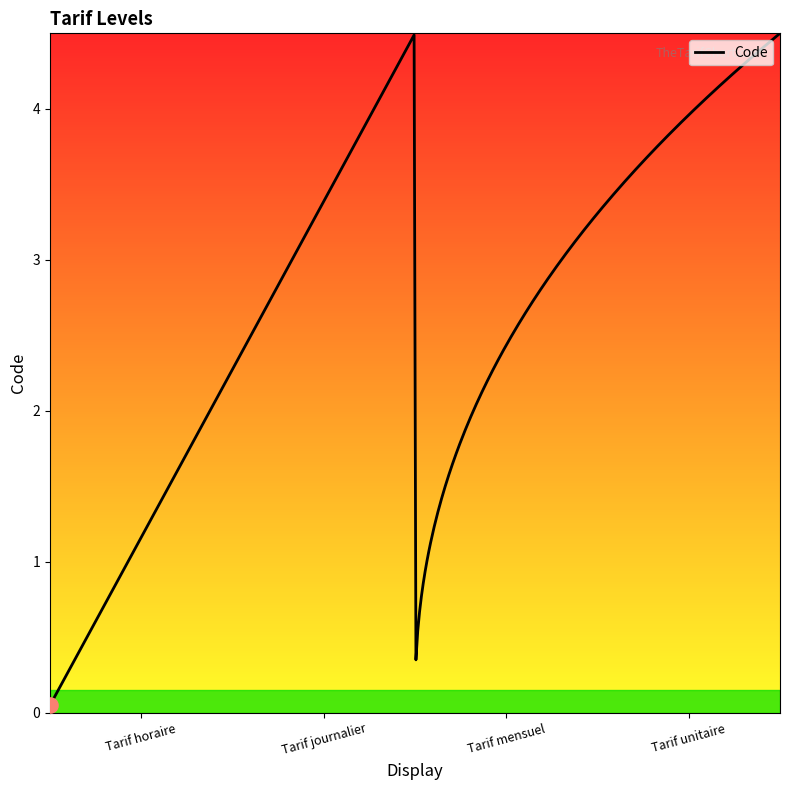

What is the maximum value shown in the chart?

4.5